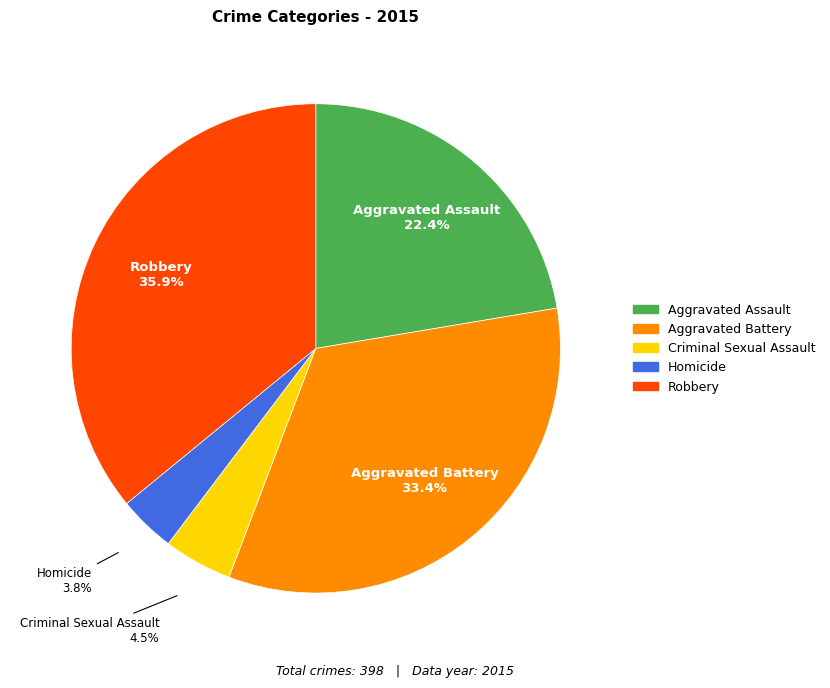

Between Criminal Sexual Assault and Robbery, which is larger?

Robbery